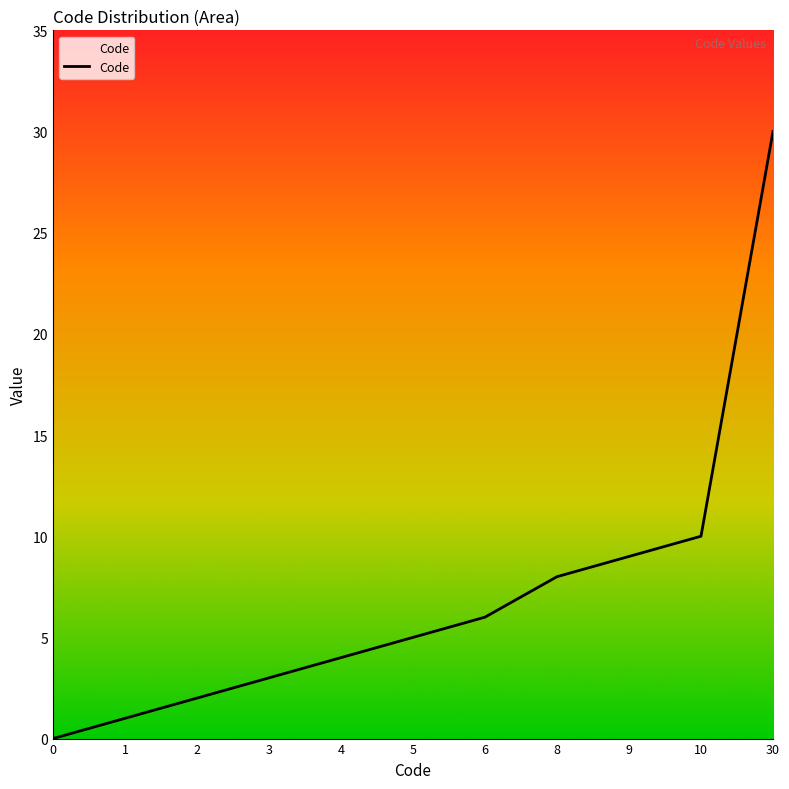

What is the sum of all values?

78